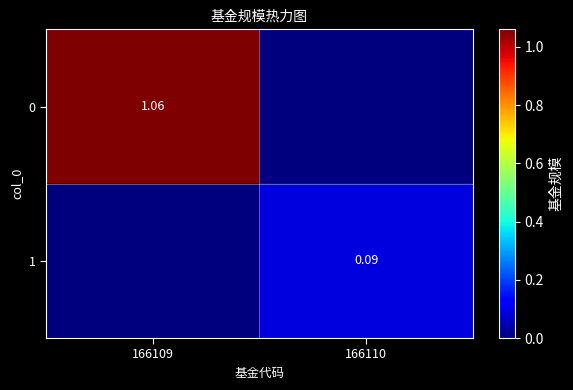

The value of 0 at 166110 is 0.7. True or false?

False